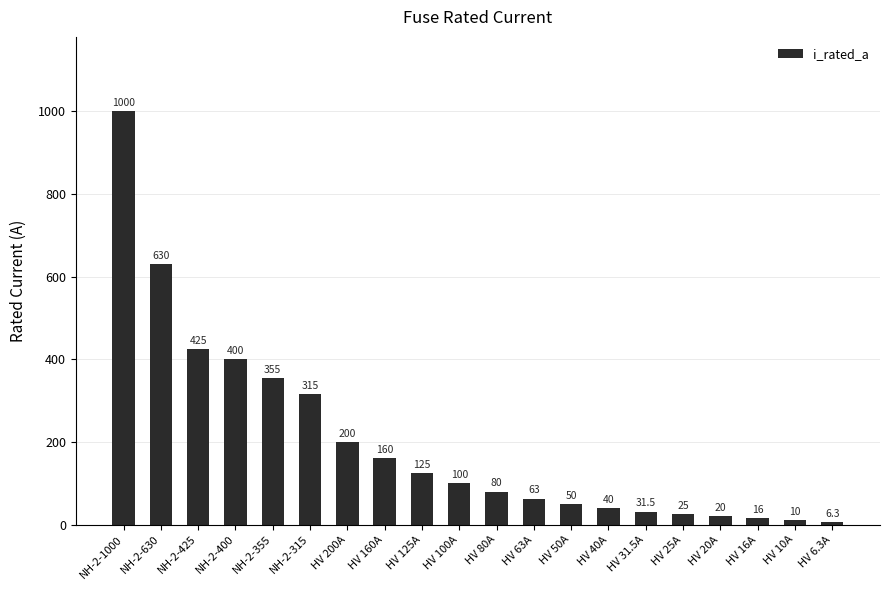

What is the change in value from HV 200A to HV 6.3A?

-193.7